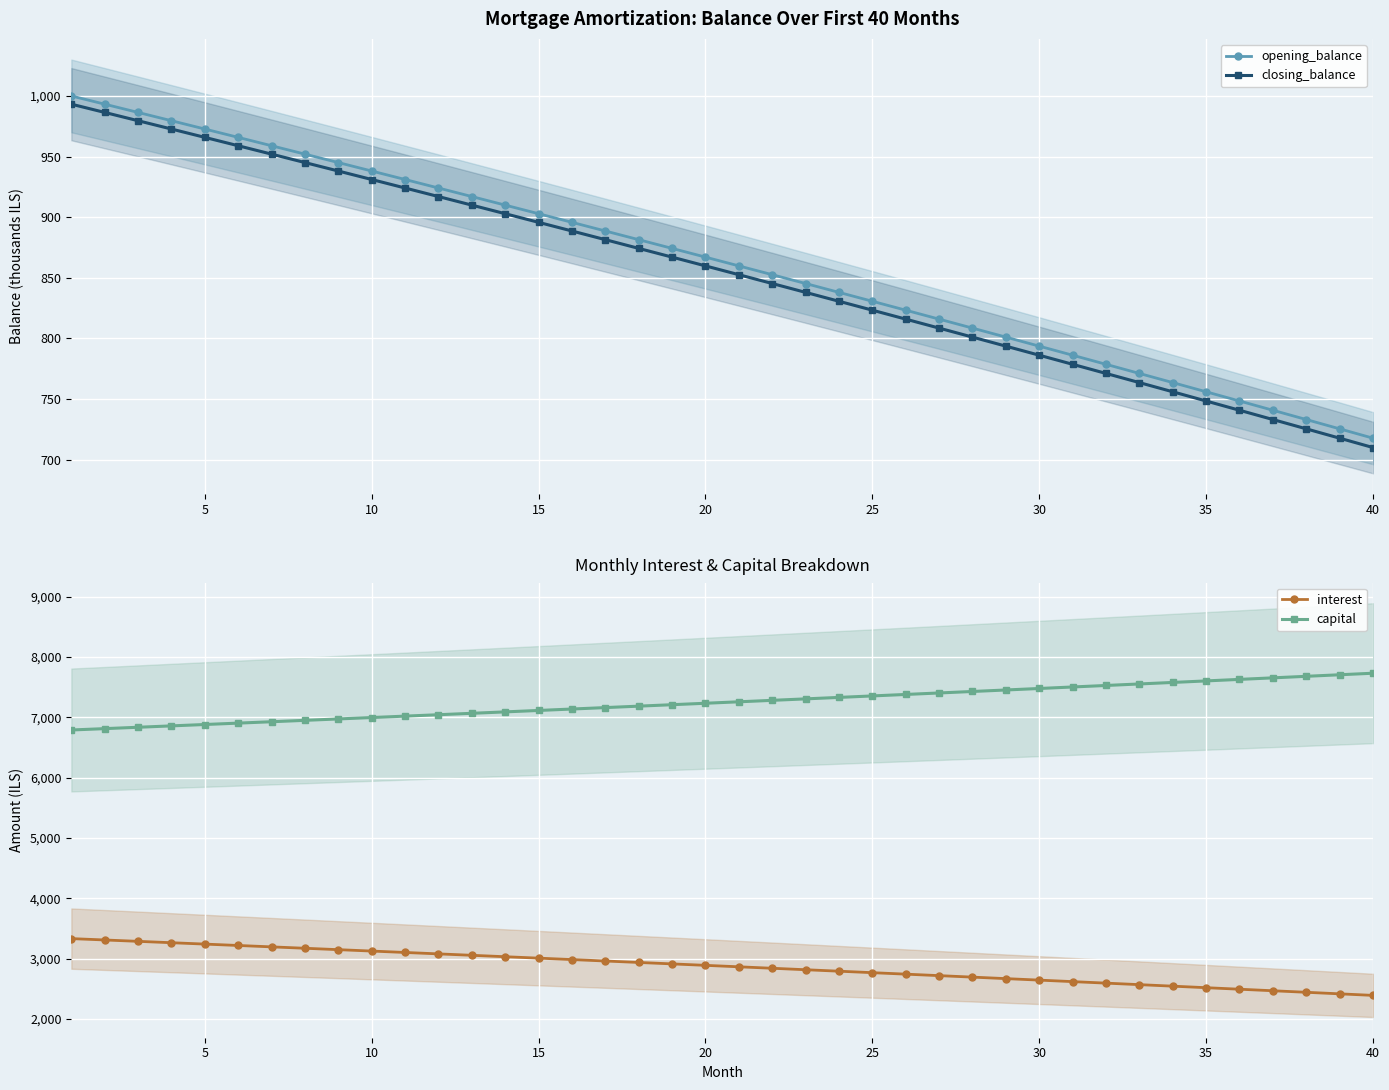

True or false: interest has more than 2 points higher than both neighbors.

False